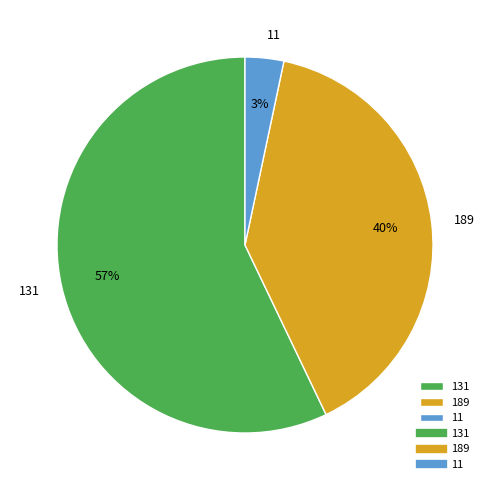

How many segments does this pie chart have?

3